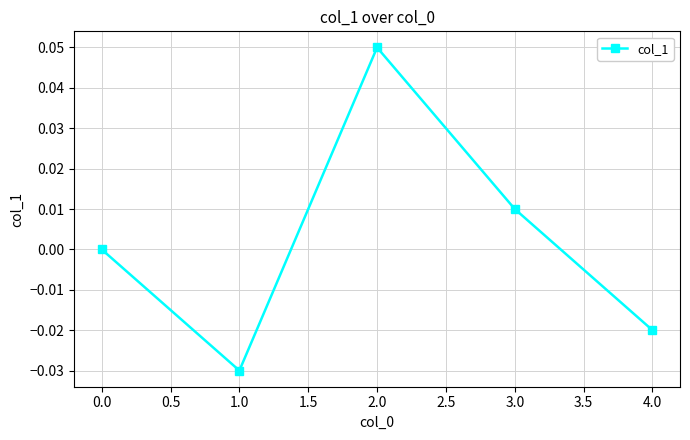

Which label corresponds to the largest value in the chart?

2.0